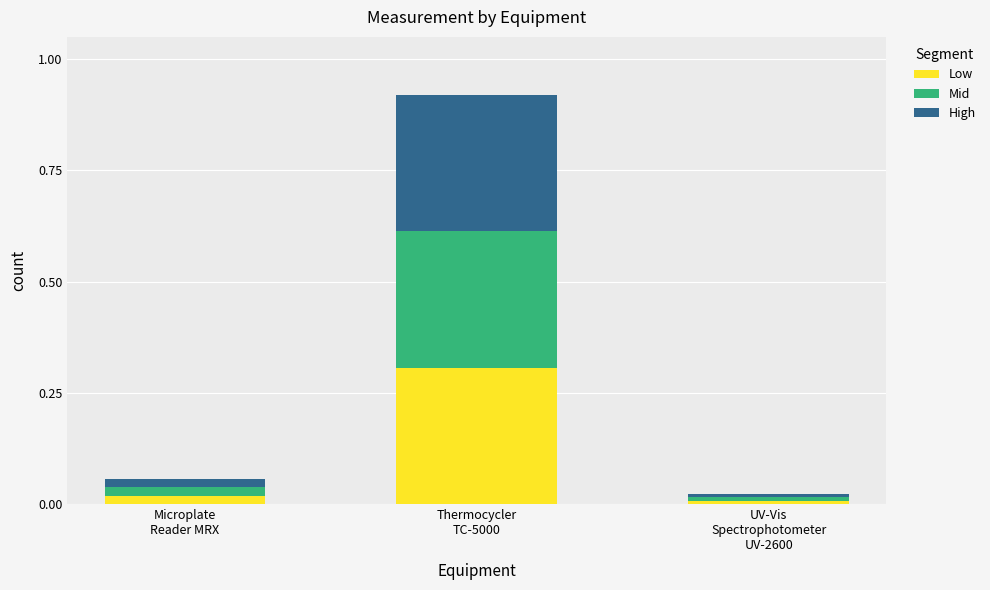

How many series are shown in this chart?

3